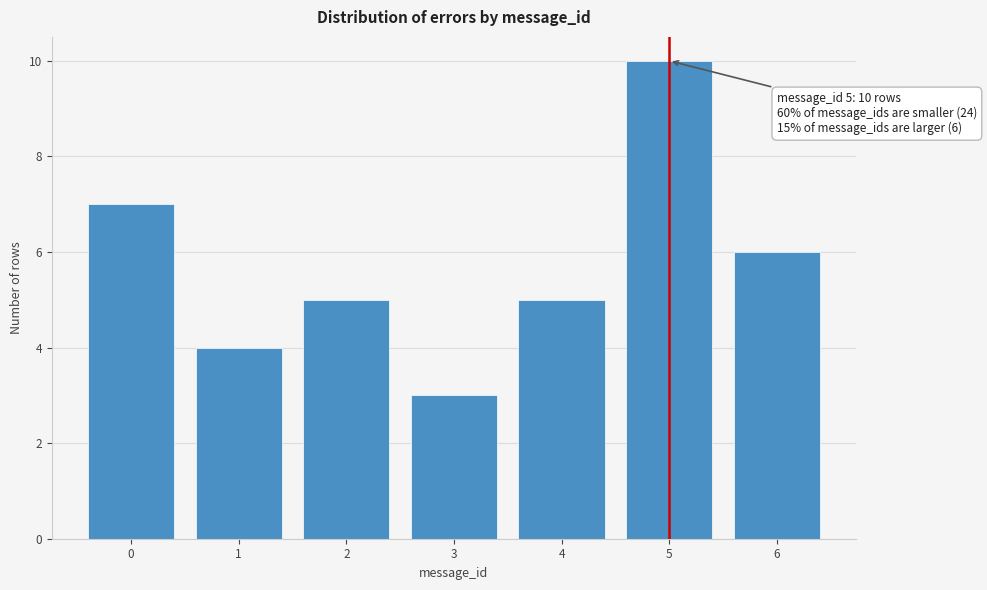

Reading left to right, transcribe all the data shown in this chart.

7	4	5	3	5	10	6